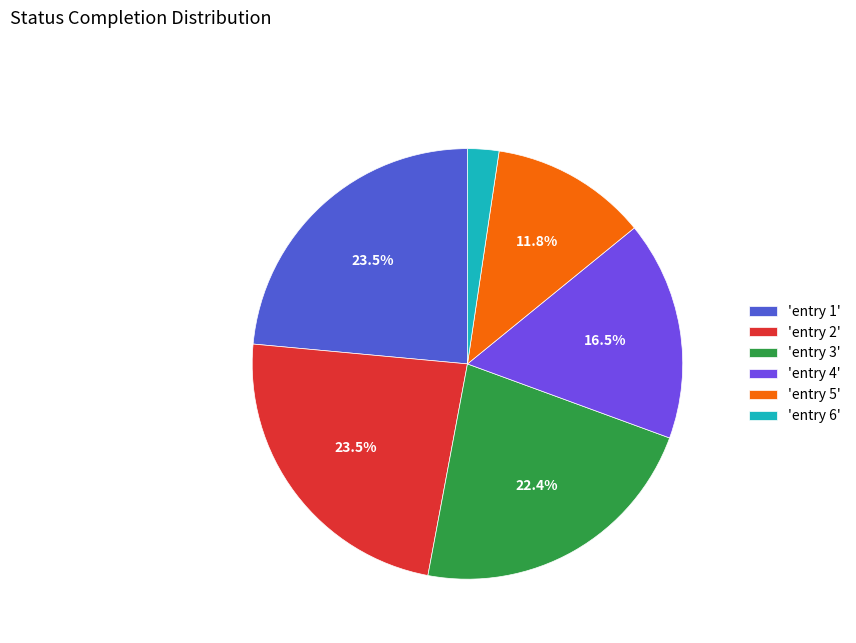

Does 'entry 6' represent more than half of the total?

No